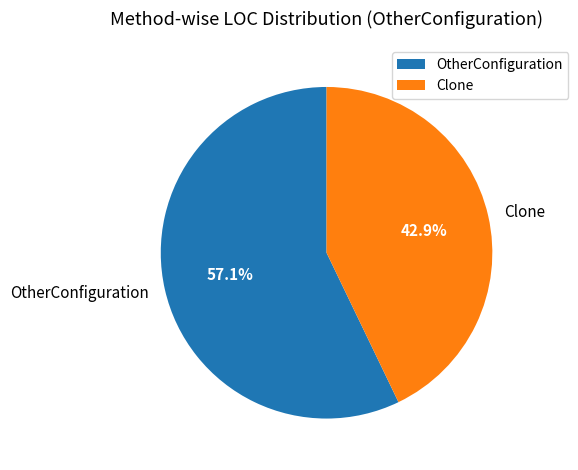

Between Clone and OtherConfiguration, which is larger?

OtherConfiguration